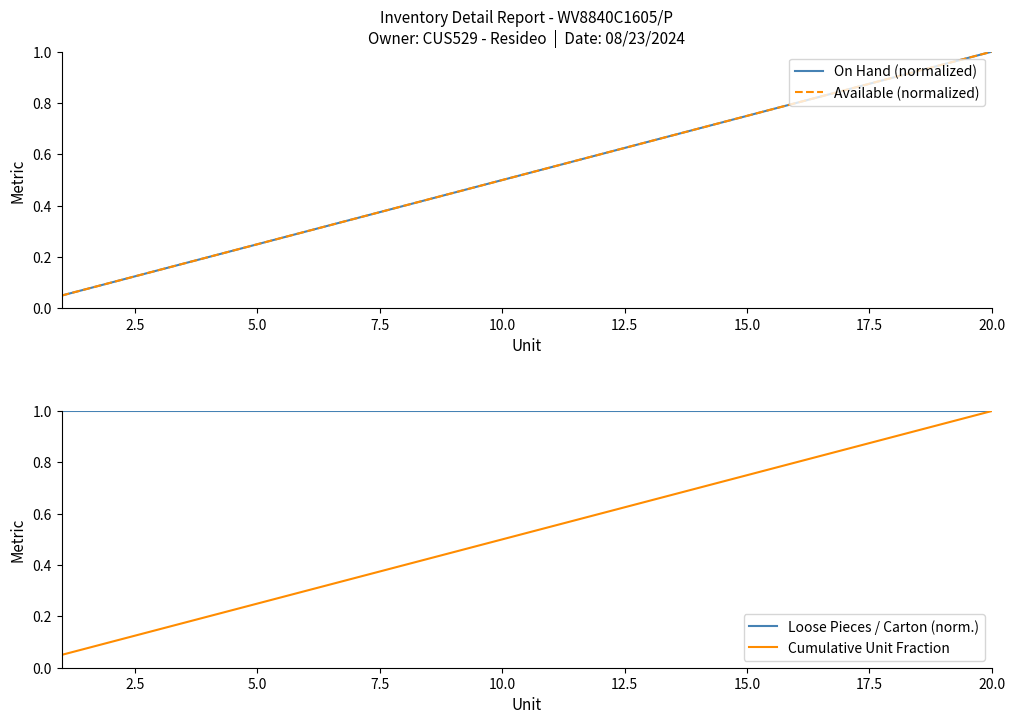

True or false: Available (normalized) and Cumulative Unit Fraction intersect in this chart.

False